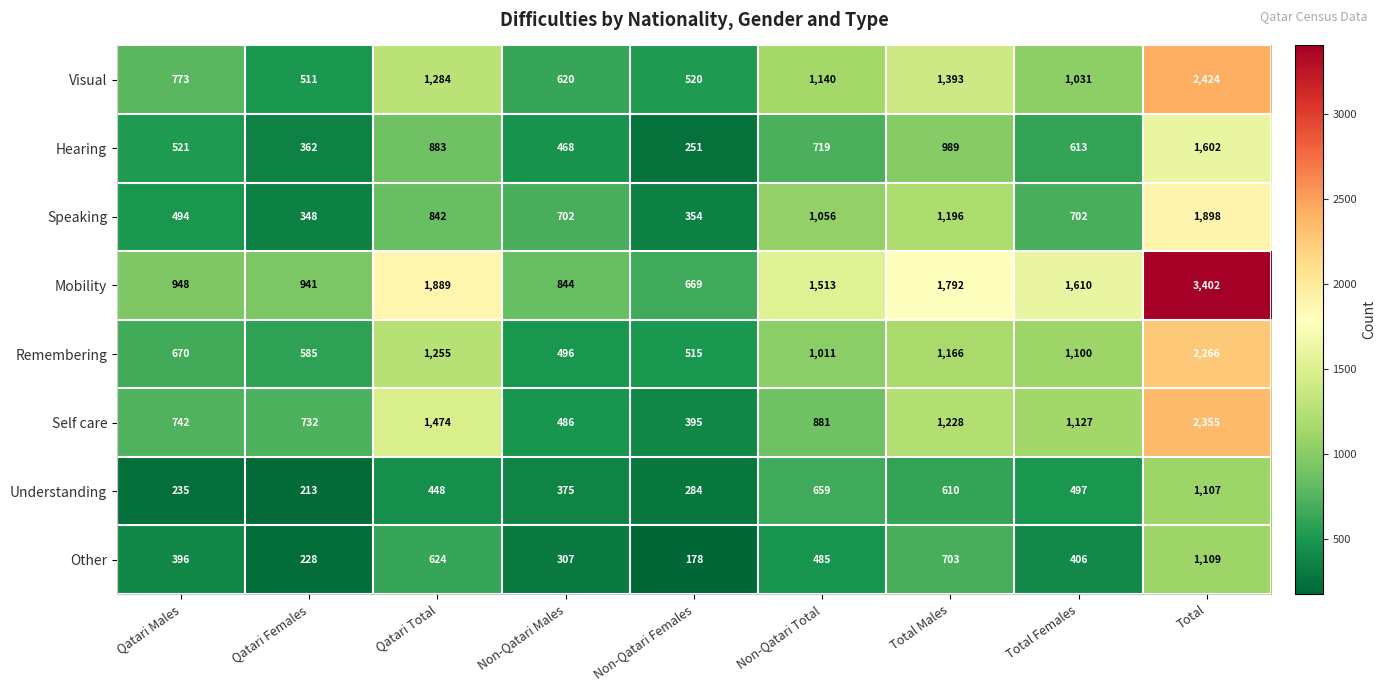

What is the approximate value of Mobility at Non-Qatari Females, to the nearest 100?

700